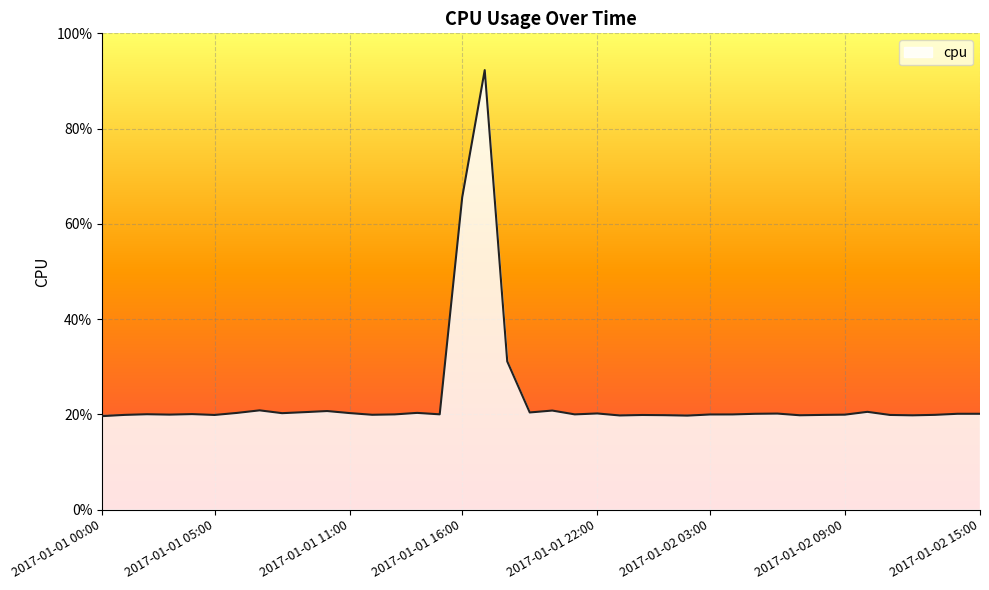

List the labels in order of value, largest first.

2017-01-01 17:00, 2017-01-01 16:00, 2017-01-01 18:00, 2017-01-01 07:00, 2017-01-01 20:00, 2017-01-01 10:00, 2017-01-02 10:00, 2017-01-01 09:00, 2017-01-01 19:00, 2017-01-01 14:00, 2017-01-01 06:00, 2017-01-01 11:00, 2017-01-01 08:00, 2017-01-01 22:00, 2017-01-02 06:00, 2017-01-02 14:00, 2017-01-02 15:00, 2017-01-02 05:00, 2017-01-01 04:00, 2017-01-01 02:00, 2017-01-01 15:00, 2017-01-01 21:00, 2017-01-01 13:00, 2017-01-02 04:00, 2017-01-02 03:00, 2017-01-01 03:00, 2017-01-02 09:00, 2017-01-01 12:00, 2017-01-02 13:00, 2017-01-01 01:00, 2017-01-02 08:00, 2017-01-02 11:00, 2017-01-01 05:00, 2017-01-02 00:00, 2017-01-02 01:00, 2017-01-02 07:00, 2017-01-02 12:00, 2017-01-01 23:00, 2017-01-02 02:00, 2017-01-01 00:00